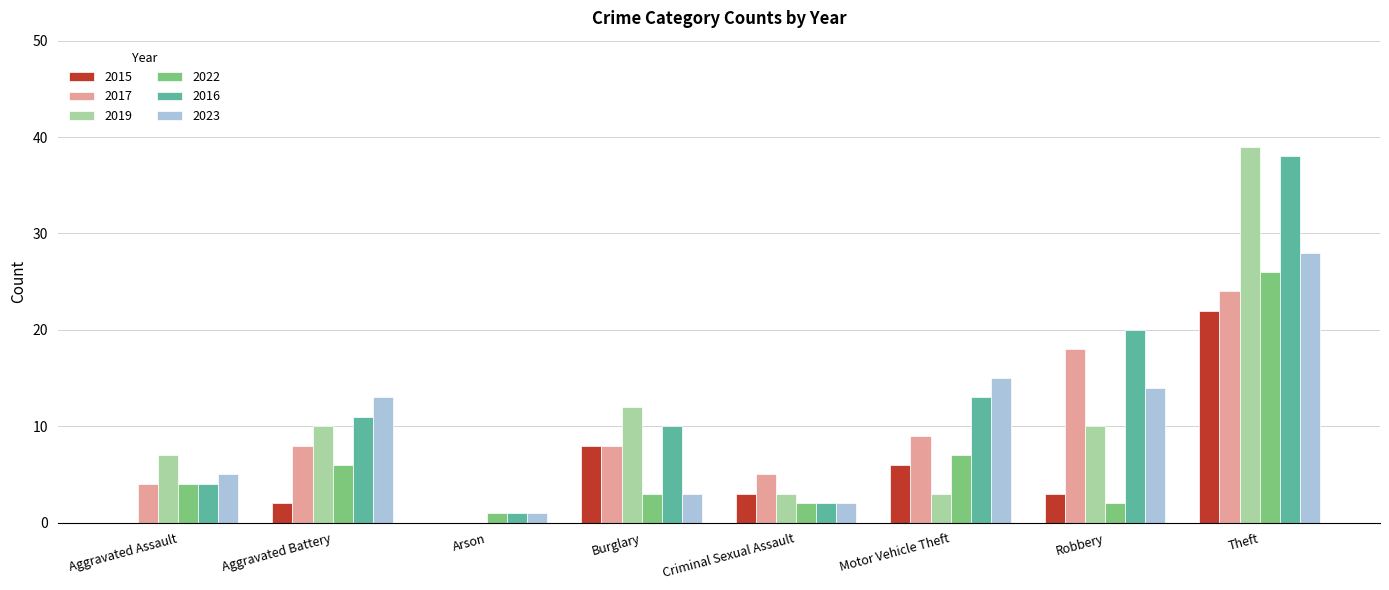

Which series has the widest spread of values?

2019